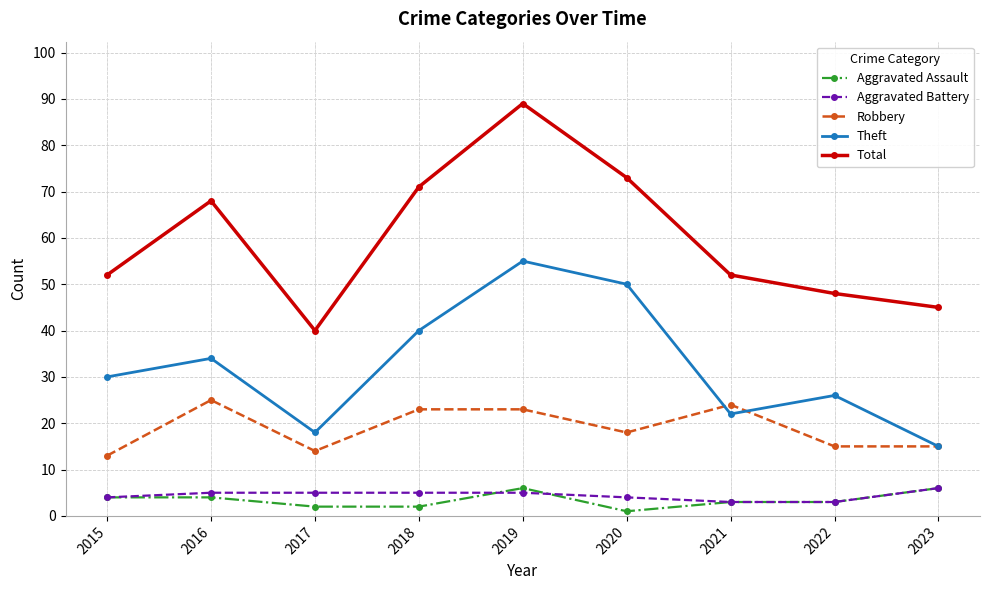

True or false: Total and Aggravated Battery cross at least once.

False